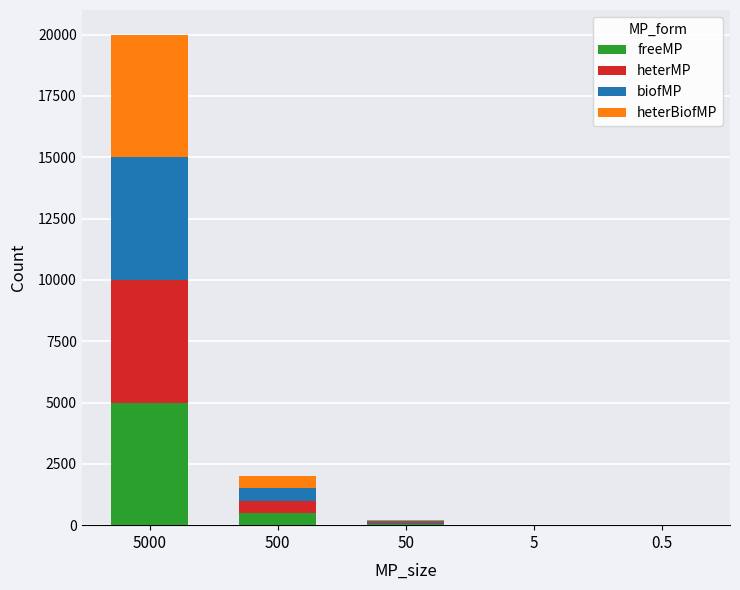

At which category is the sum across all series the highest?

5000